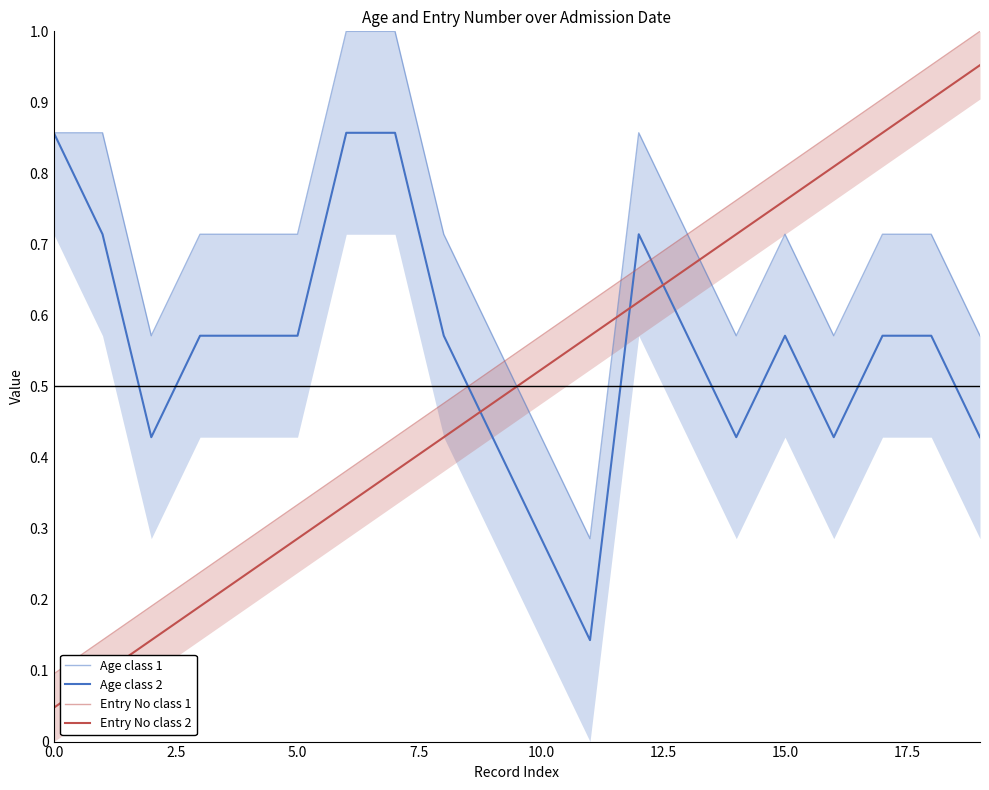

What is the label of the 20th point from the left?

19